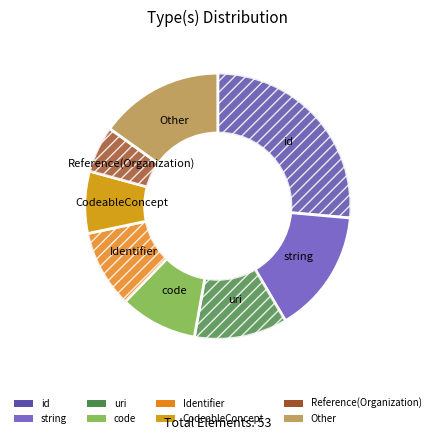

How many segments does this pie chart have?

8